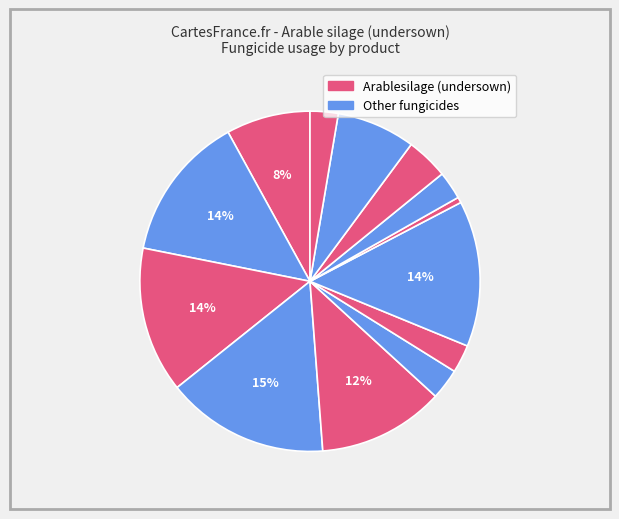

To the nearest percent, what is the difference between the largest and smallest slice percentages?

15%